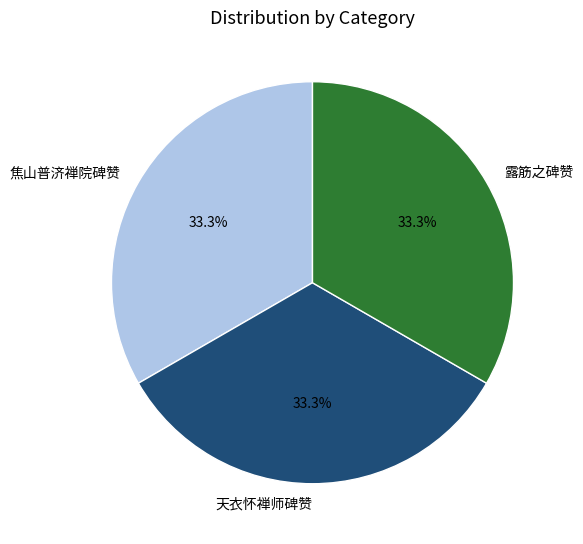

What percentage is the 天衣怀禅师碑赞 slice, to the nearest percent?

33%